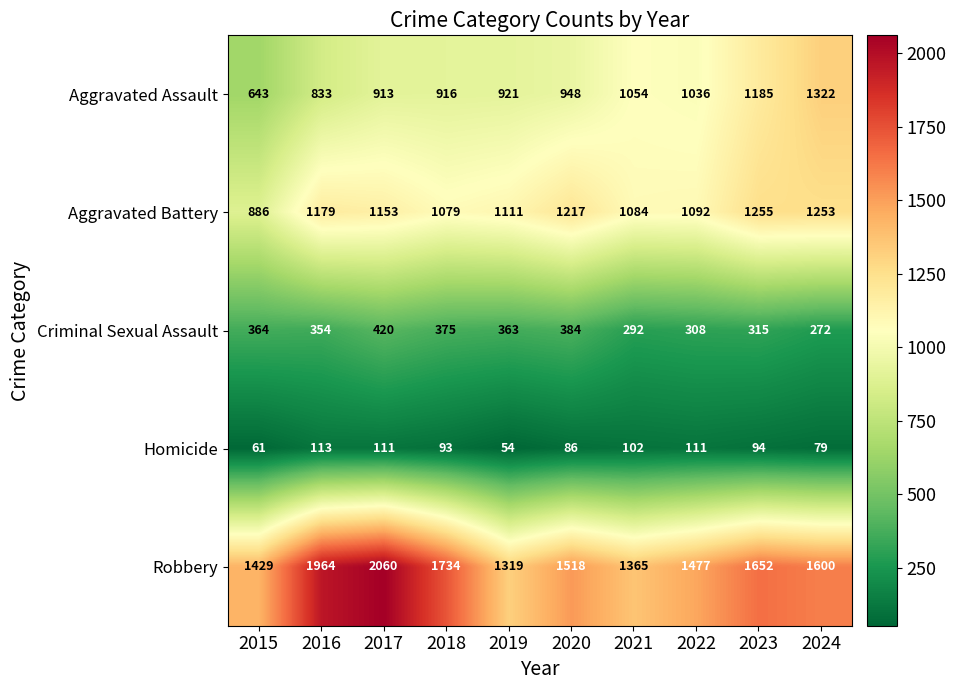

The Aggravated Battery series shows 886 at 2015. True or false?

True